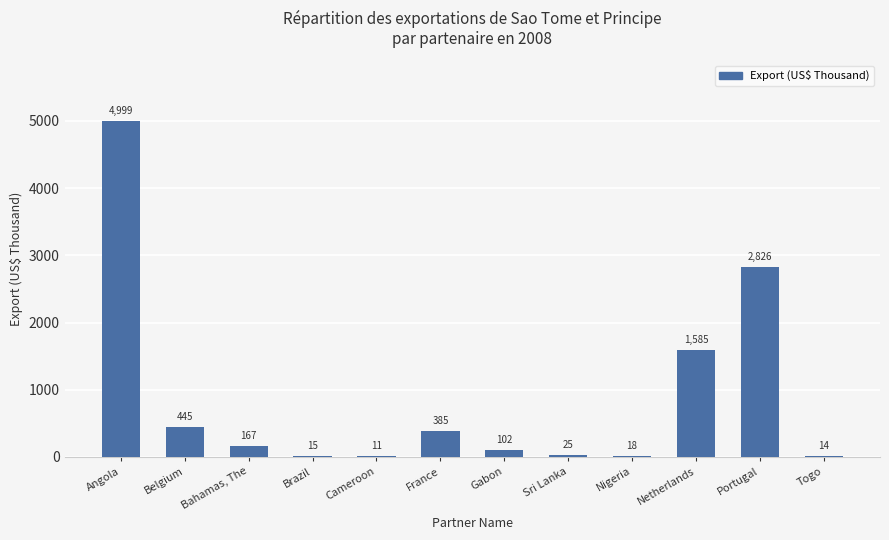

True or false: the data shows 18.2 at Nigeria.

True